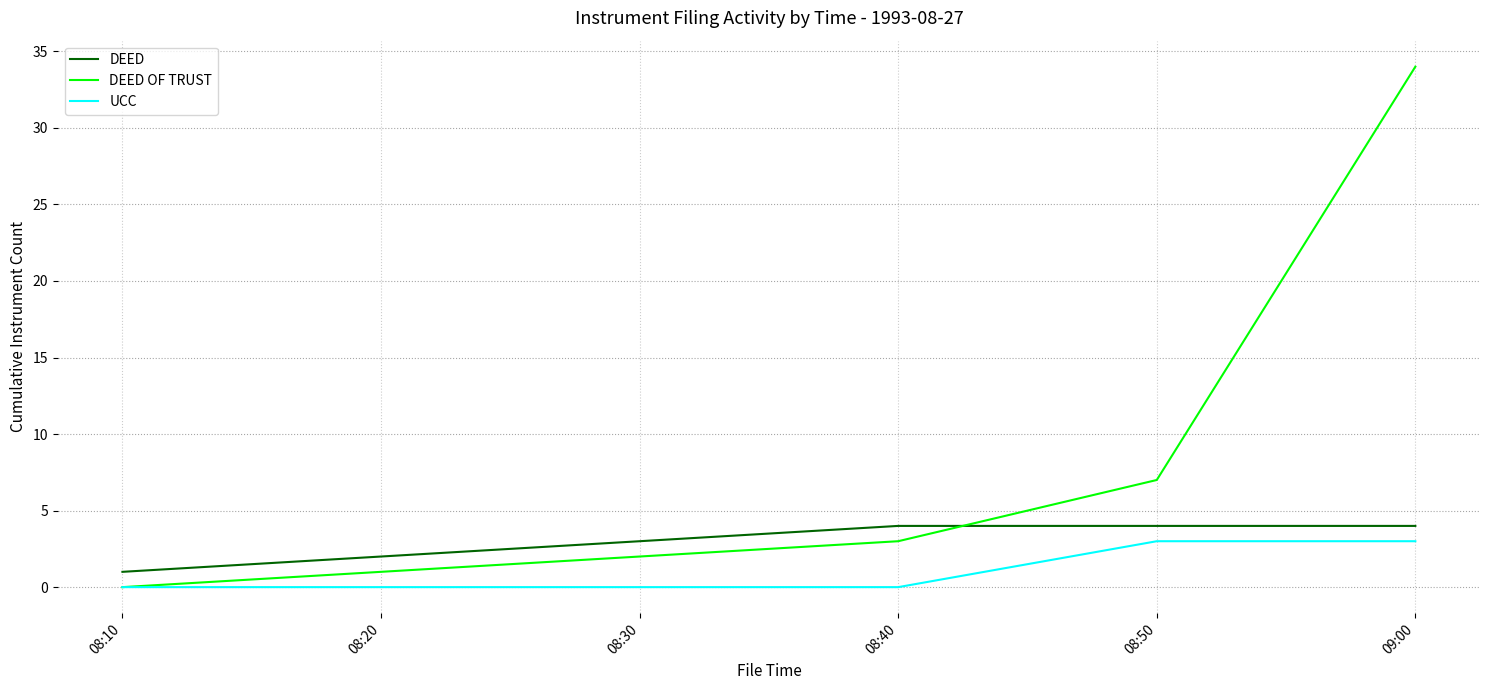

What is the approximate value of DEED at 08:20?

2